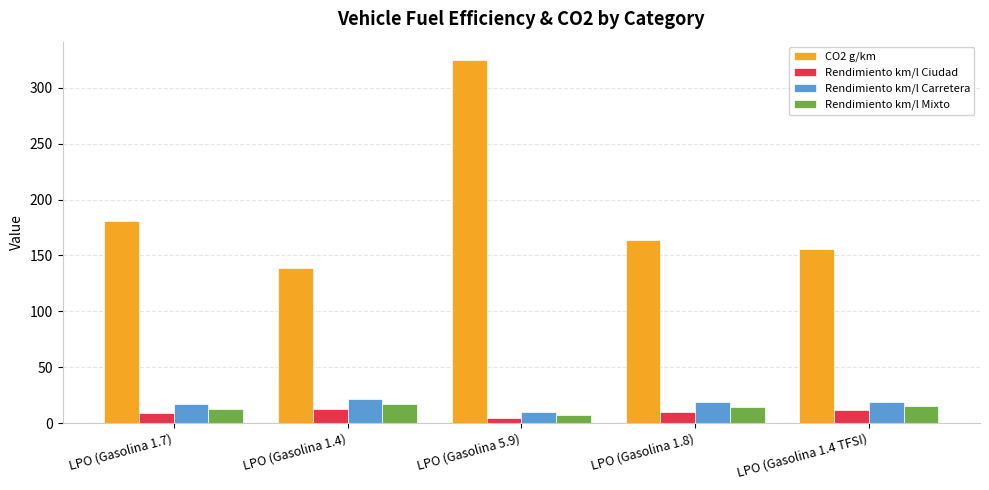

How many values in the Rendimiento km/l Carretera series exceed 18?

3